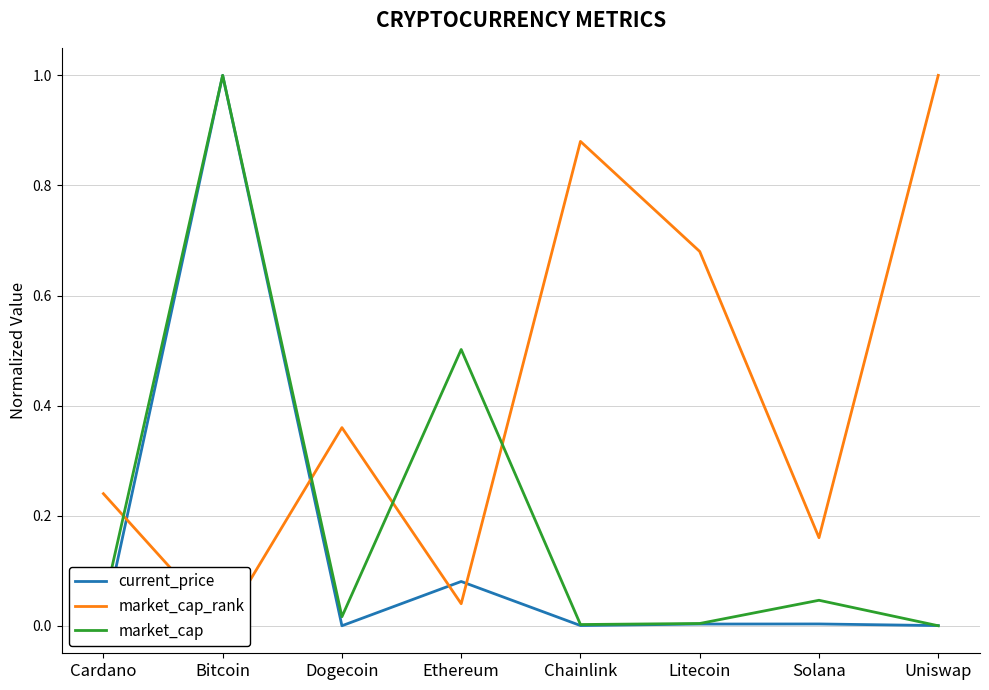

At which category does current_price reach its first local peak?

Bitcoin